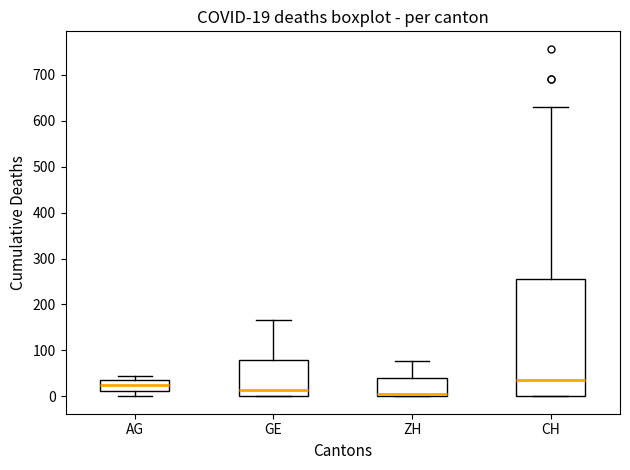

Comparing the boxes themselves (not the whiskers), which one is the tallest?

CH